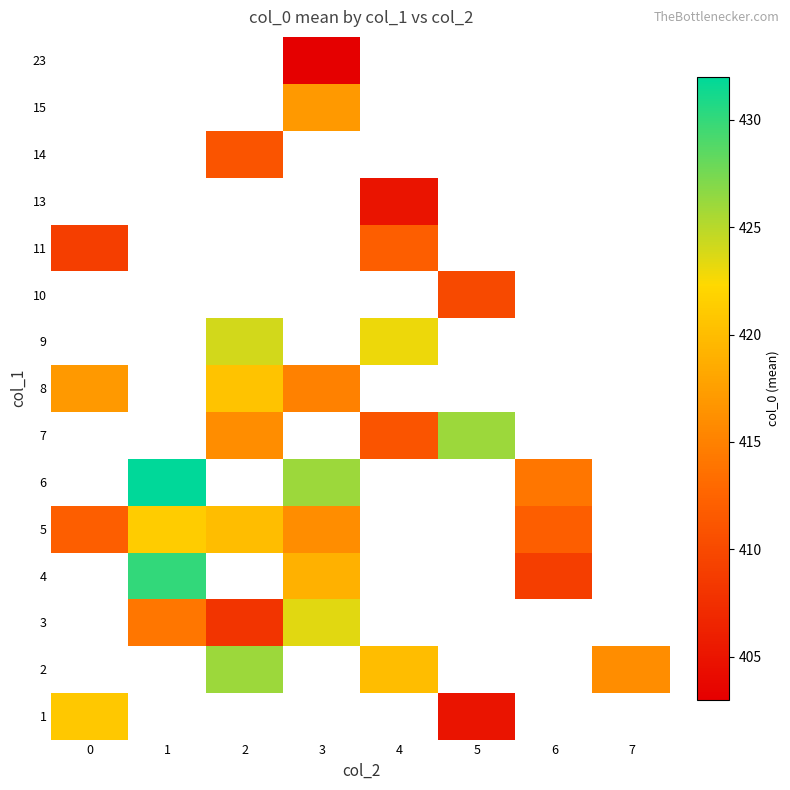

At which category does the chart reach its peak across all series?

1